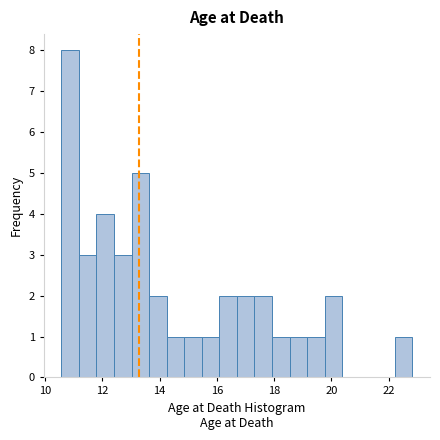

Read against the x-axis, roughly where is the centre of the tallest bar?

10.8